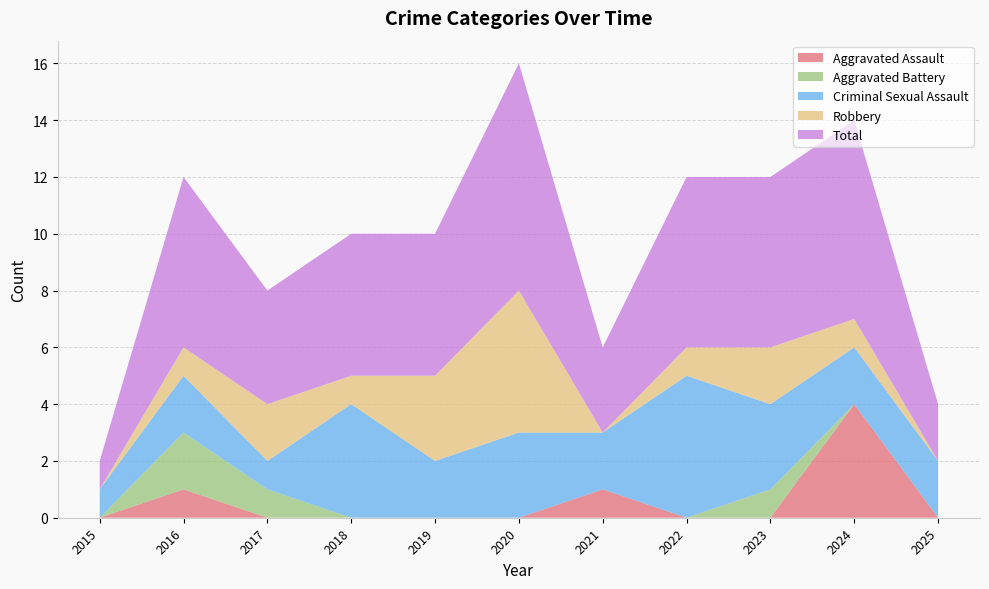

Reading left to right, transcribe all the data shown in this chart.

Aggravated Assault: 0	1	0	0	0	0	1	0	0	4	0
Aggravated Battery: 0	2	1	0	0	0	0	0	1	0	0
Criminal Sexual Assault: 1	2	1	4	2	3	2	5	3	2	2
Robbery: 0	1	2	1	3	5	0	1	2	1	0
Total: 1	6	4	5	5	8	3	6	6	7	2